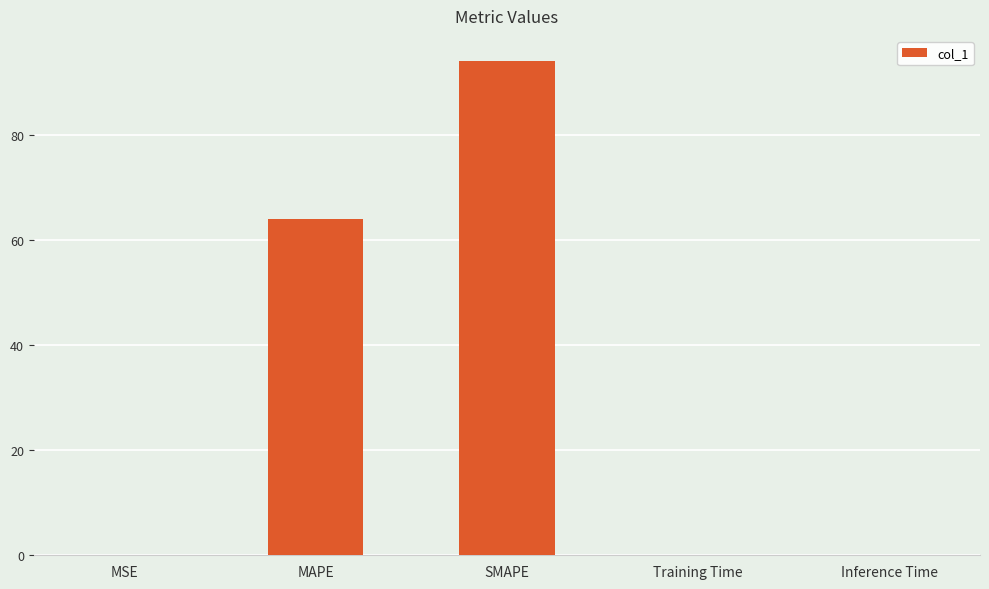

Which label corresponds to the largest value in the chart?

SMAPE